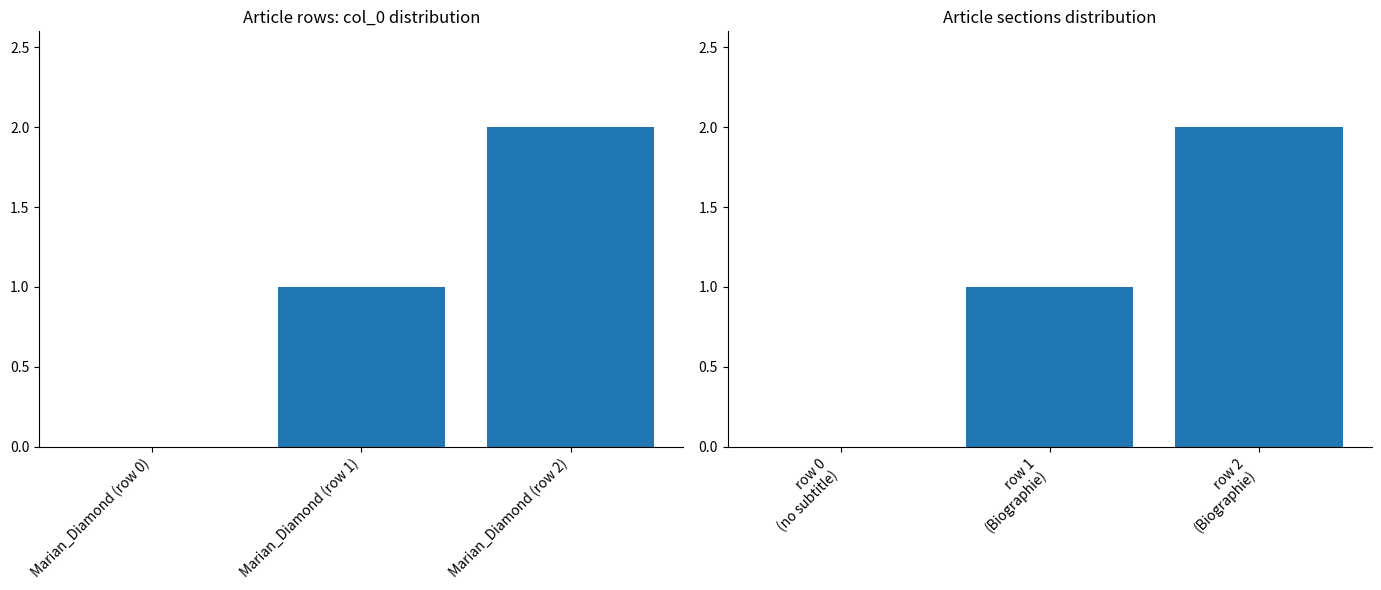

List the labels in order of value, smallest first.

row 0 (no subtitle), row 1 (Biographie), row 2 (Biographie)